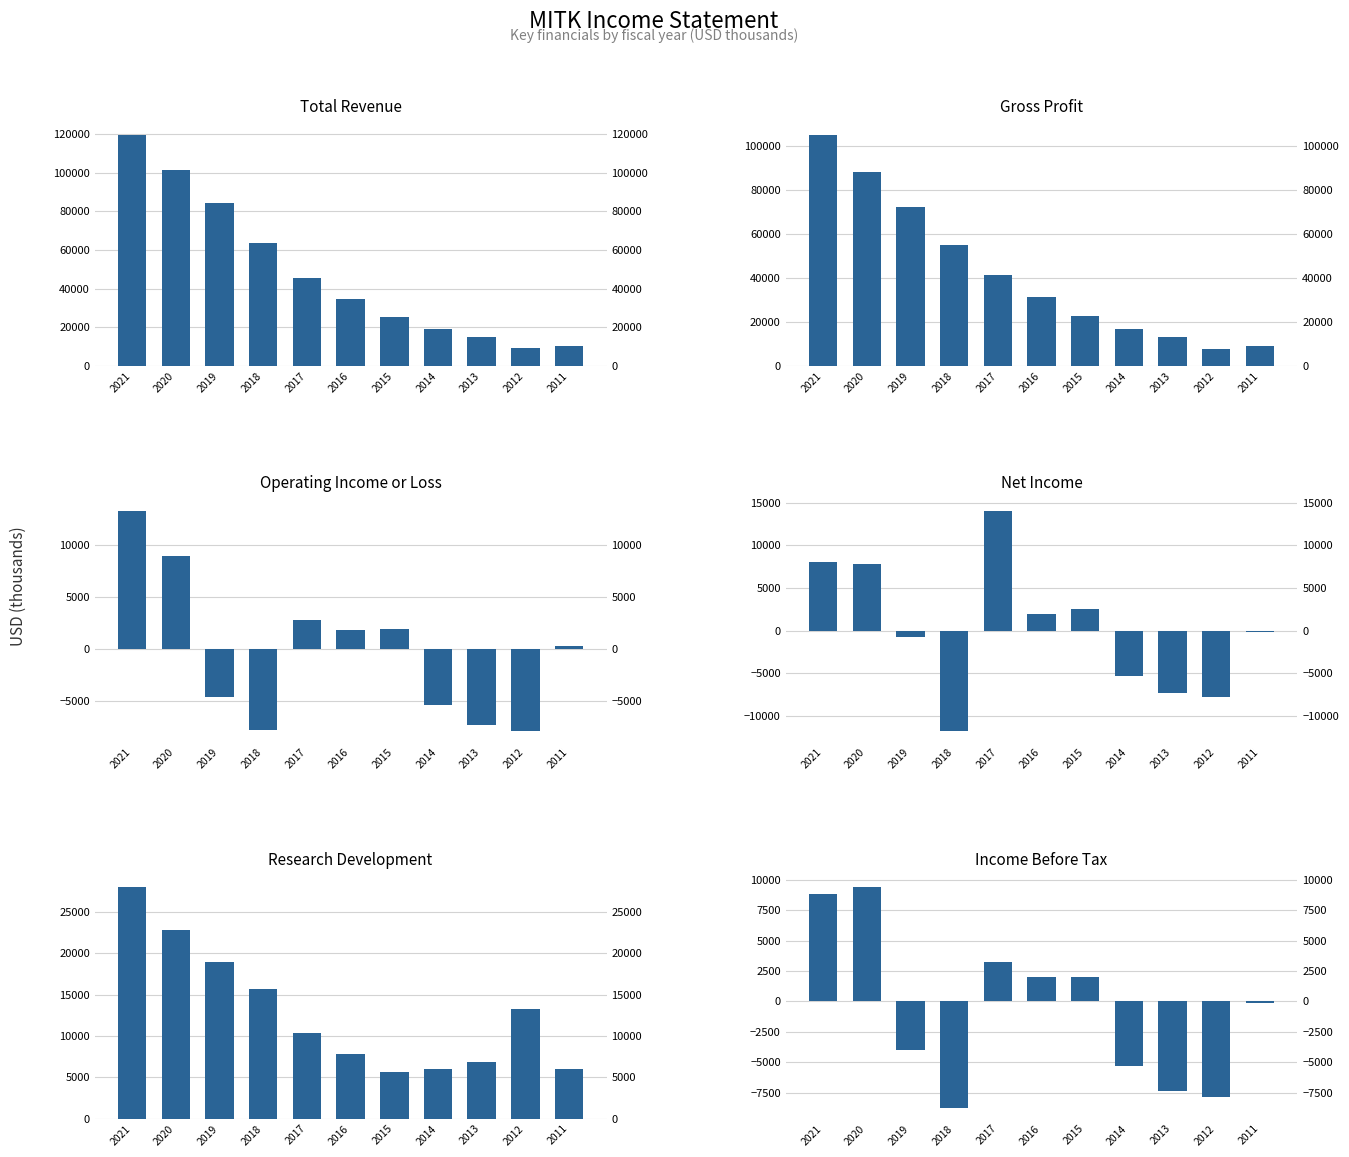

Which series has the largest range (max minus min)?

Total Revenue